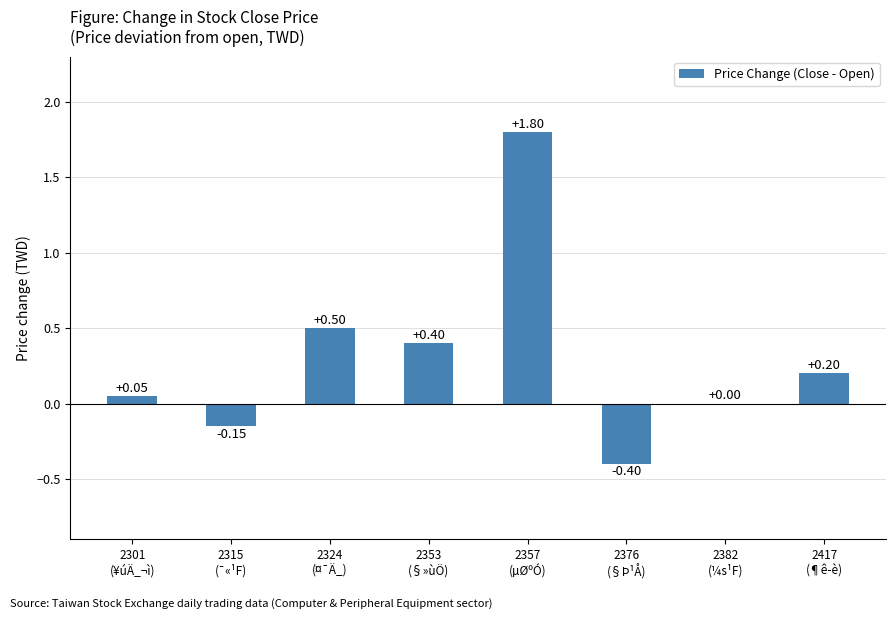

What is the sum of all values?

2.4